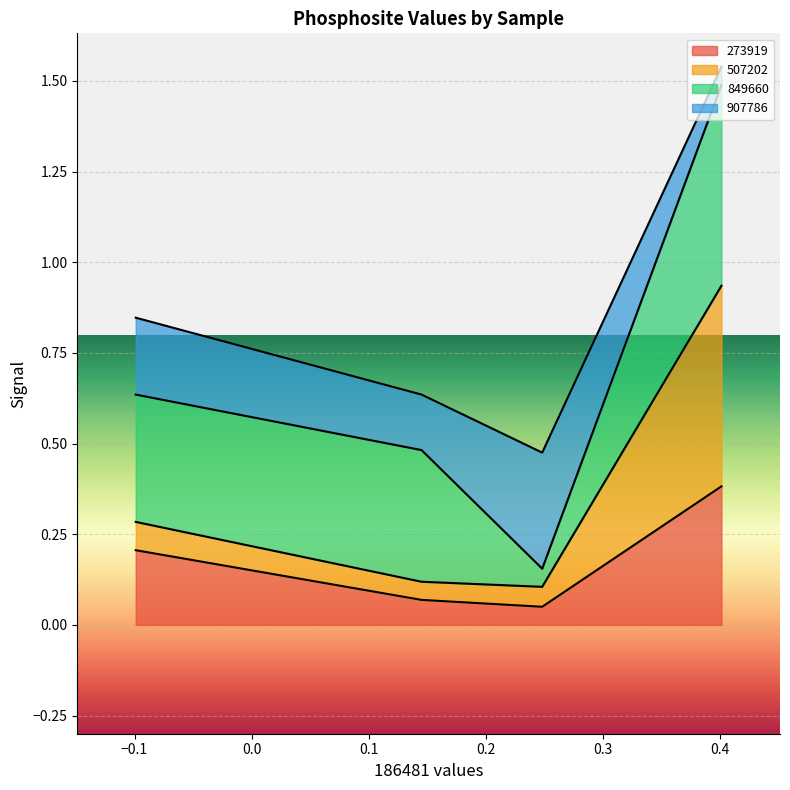

How many interior local valleys does the 273919 series have?

1